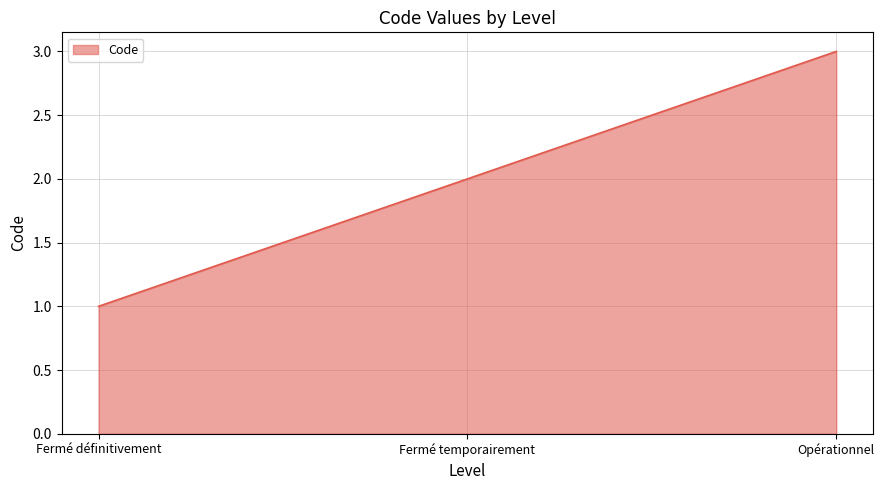

List the labels in order of value, largest first.

Opérationnel, Fermé temporairement, Fermé définitivement